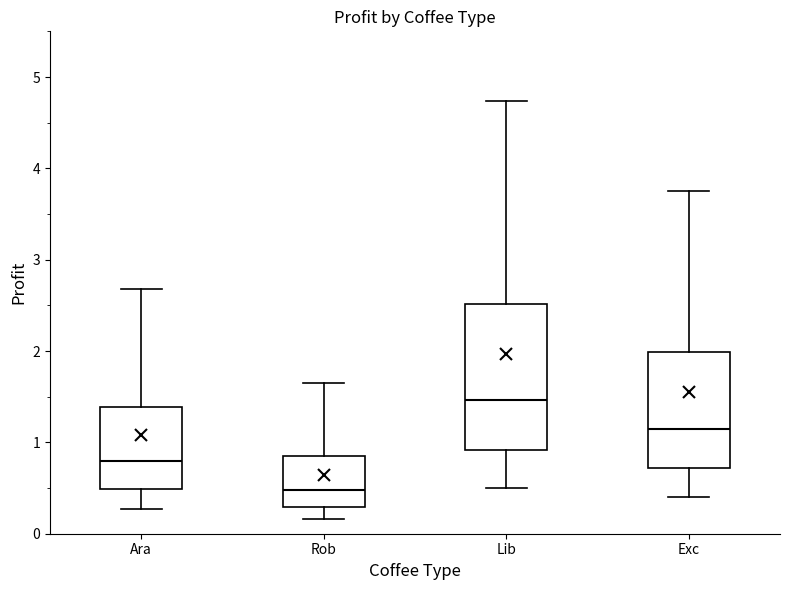

Reading left to right, read every box against the y-axis: the position of its median line, the range the box covers, and the ends of its whiskers. The values are not printed on the chart, so give them approximately, as read against the axis.

Ara: median 0.8, box 0.5 to 1.4, whiskers 0.3 to 2.7
Rob: median 0.5, box 0.3 to 0.8, whiskers 0.2 to 1.6
Lib: median 1.5, box 0.9 to 2.5, whiskers 0.5 to 4.7
Exc: median 1.2, box 0.7 to 2.0, whiskers 0.4 to 3.8